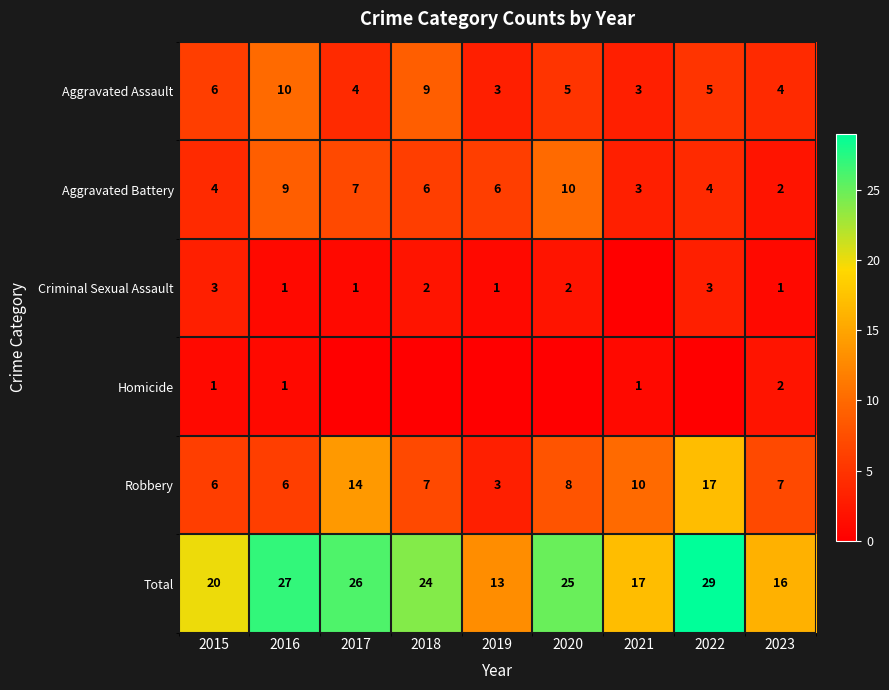

Where is Aggravated Assault nearest to the value 6?

2015